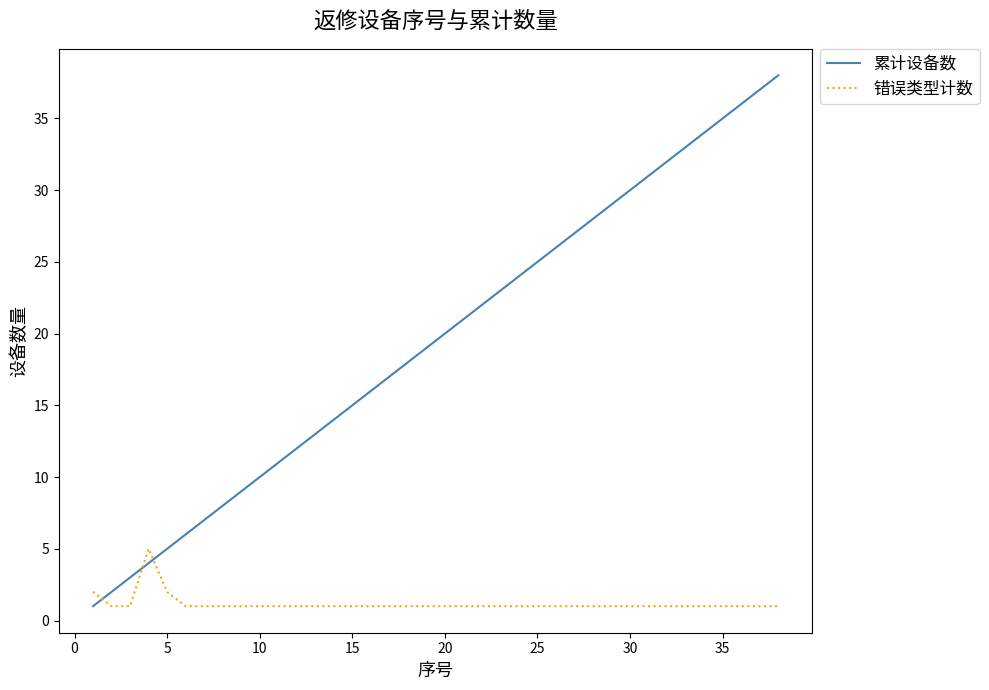

How many times do 累计设备数 and 错误类型计数 cross each other?

3